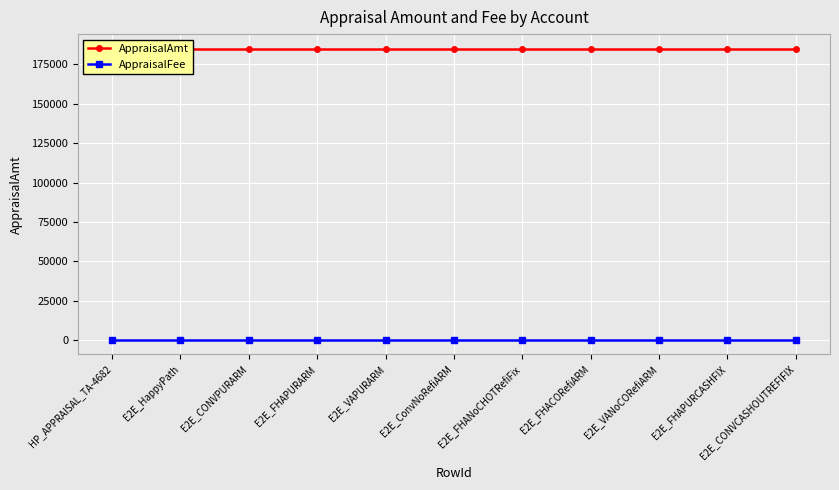

True or false: AppraisalFee and AppraisalAmt cross at least once.

False